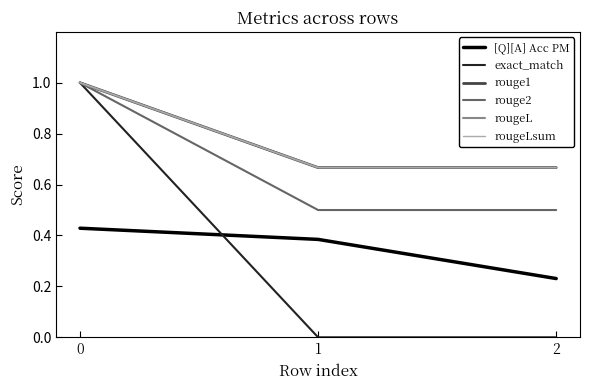

Reading right to left, list all the values displayed in this chart.

[Q][A] Acc PM: 0.2	0.4	0.4
exact_match: 0.0	0.0	1.0
rouge1: 0.7	0.7	1.0
rouge2: 0.5	0.5	1.0
rougeL: 0.7	0.7	1.0
rougeLsum: 0.7	0.7	1.0